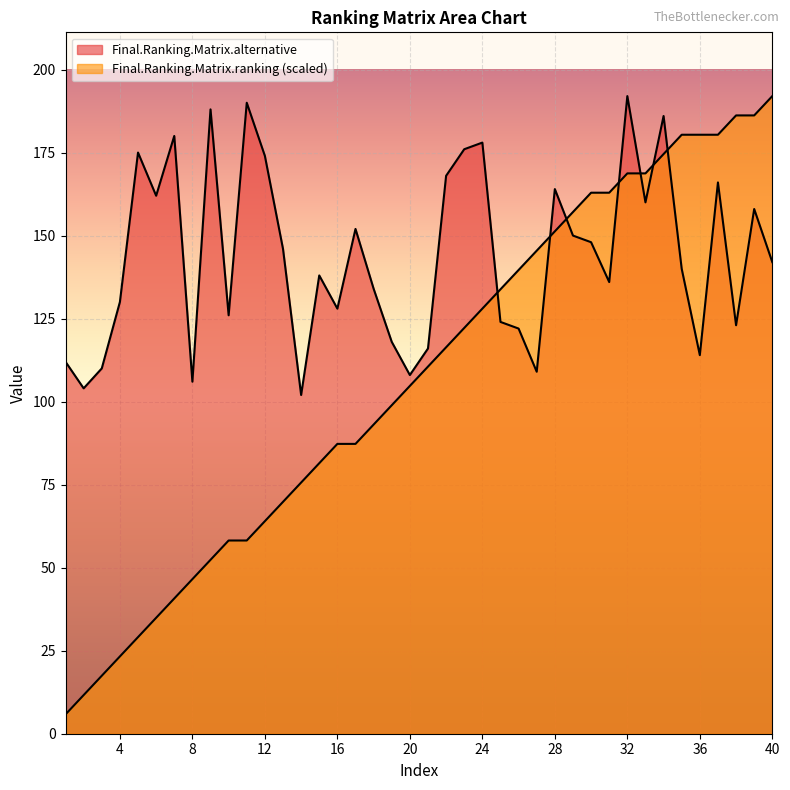

True or false: Final.Ranking.Matrix.ranking and Final.Ranking.Matrix.alternative intersect in this chart.

True